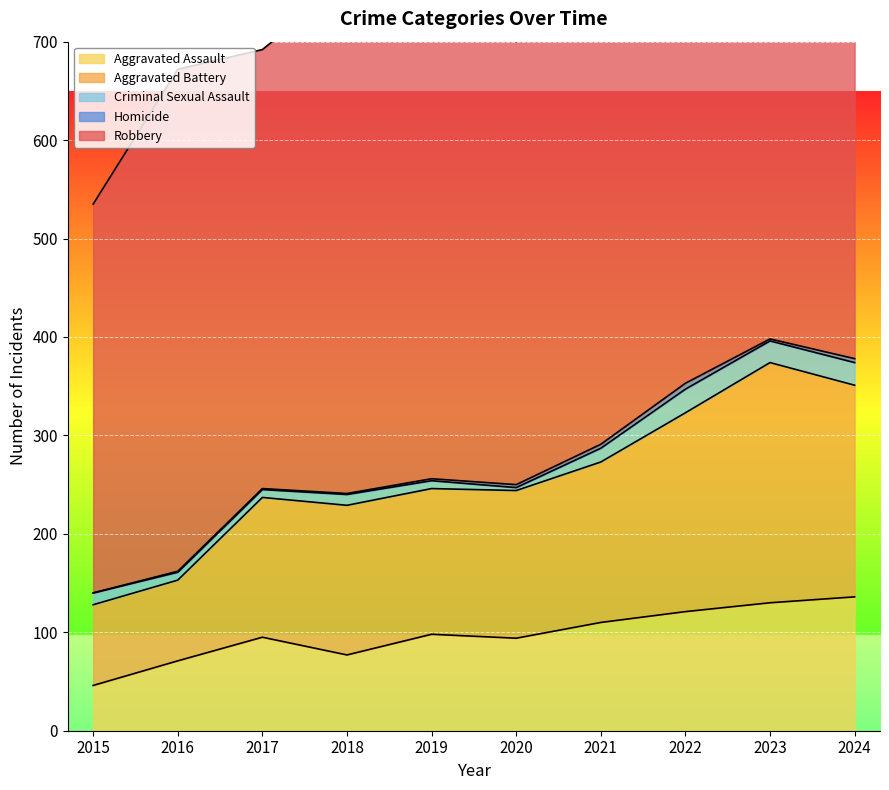

What are all the series names shown in the legend?

Aggravated Assault, Aggravated Battery, Criminal Sexual Assault, Homicide, Robbery